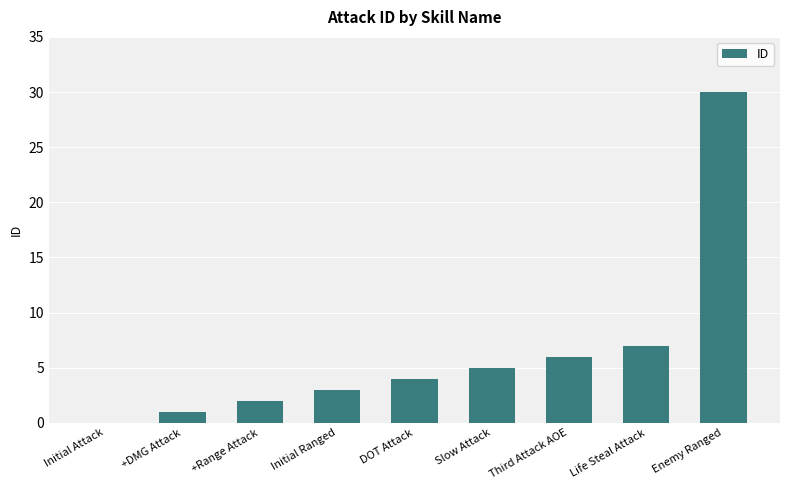

What is the change in value from +Range Attack to Slow Attack?

+3